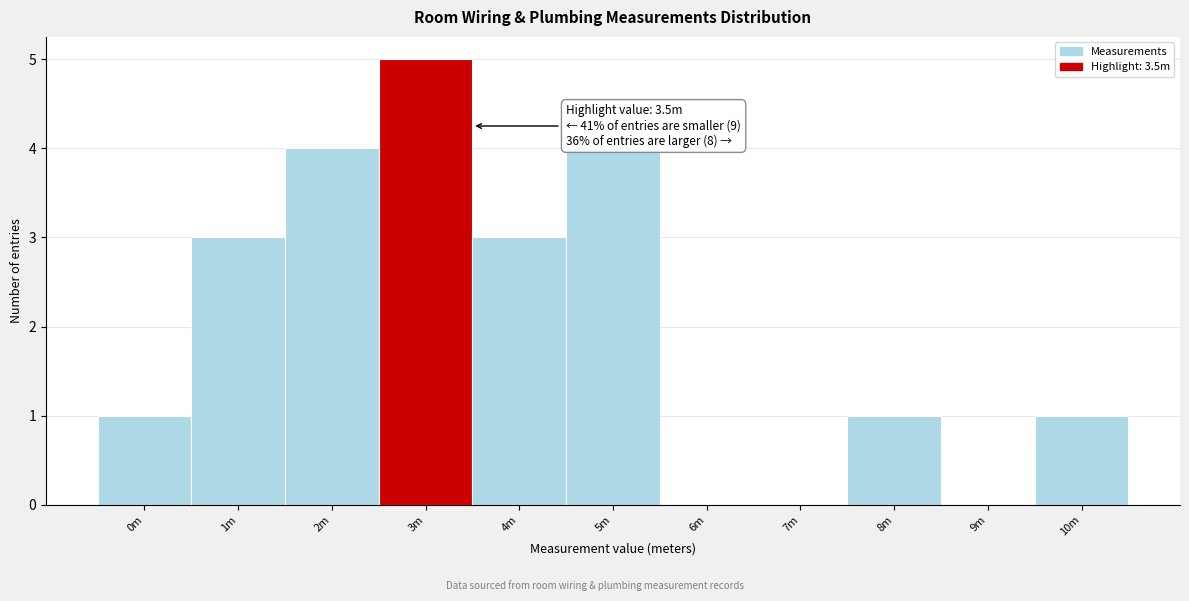

Reading right to left, transcribe all the data shown in this chart.

10m=1	9m=0	8m=1	7m=0	6m=0	5m=4	4m=3	3m=5	2m=4	1m=3	0m=1